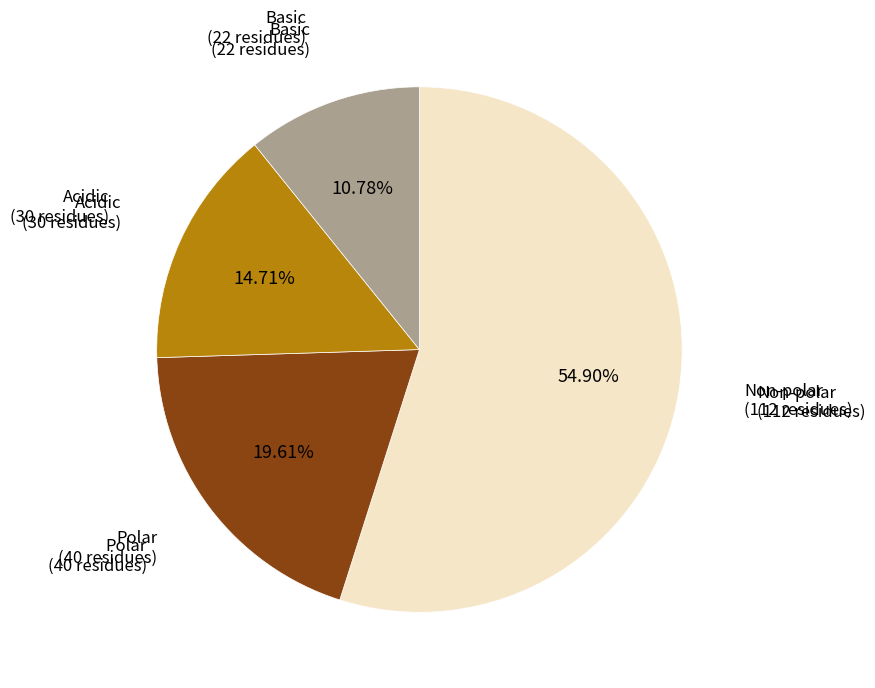

How many segments does this pie chart have?

4